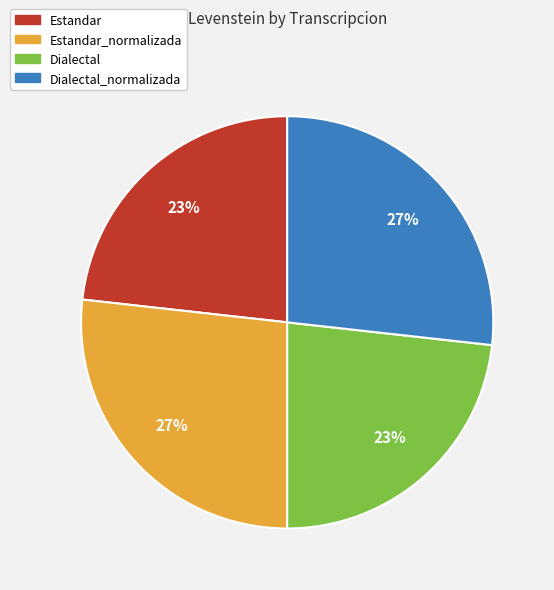

To the nearest percent, what percentage of the pie is Estandar_normalizada?

27%